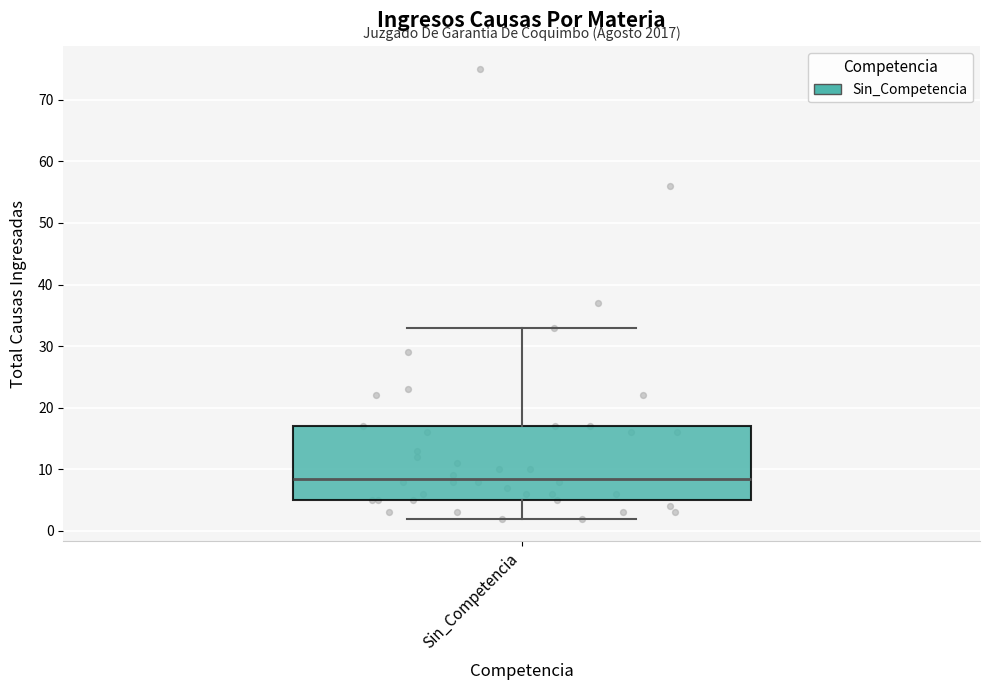

Transcribe this box plot: give where the median line is, the range the box spans, and where the two whiskers end, as read against the y-axis. The values are not printed on the chart, so give them approximately, as read against the axis.

median 9, box 5 to 17, whiskers 2 to 33